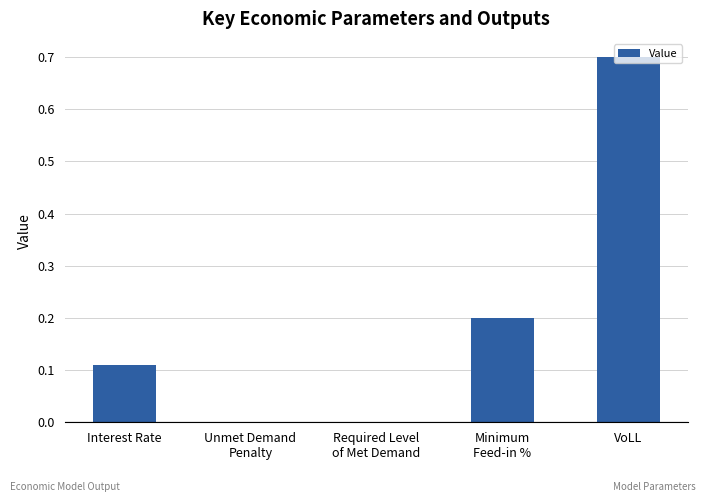

Which has a higher value, Interest Rate or VoLL?

VoLL